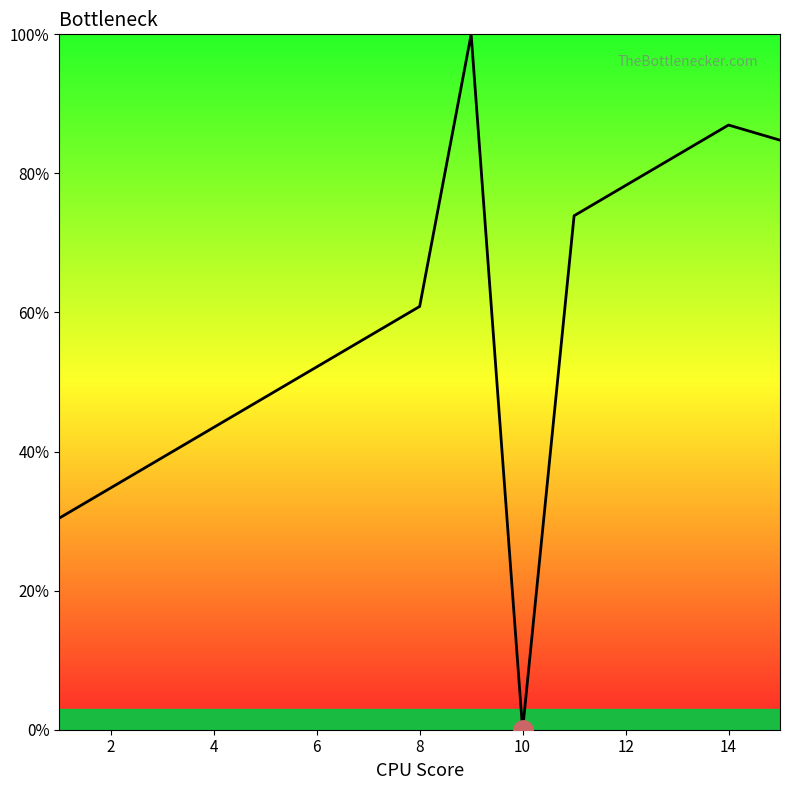

Reading left to right, what are all the values shown in this chart?

30.4	34.8	39.1	43.5	47.8	52.2	56.5	60.9	100.0	0.0	73.9	78.3	82.6	87.0	84.8